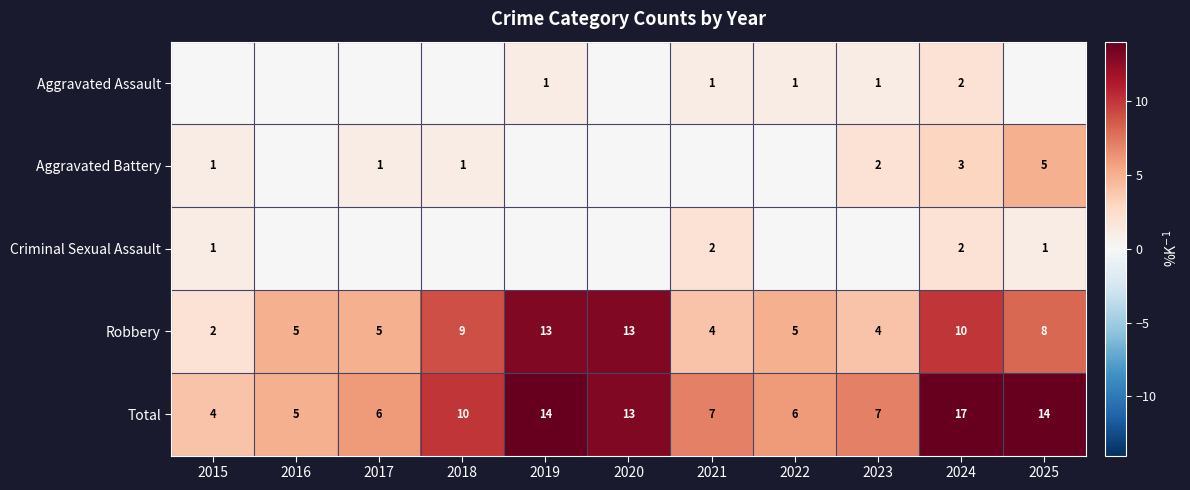

What is the difference between the highest and lowest values at 2019?

14